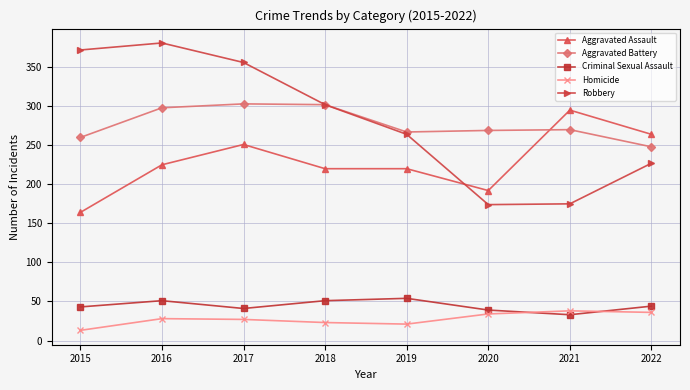

Which label corresponds to the smallest value in the chart?

2015